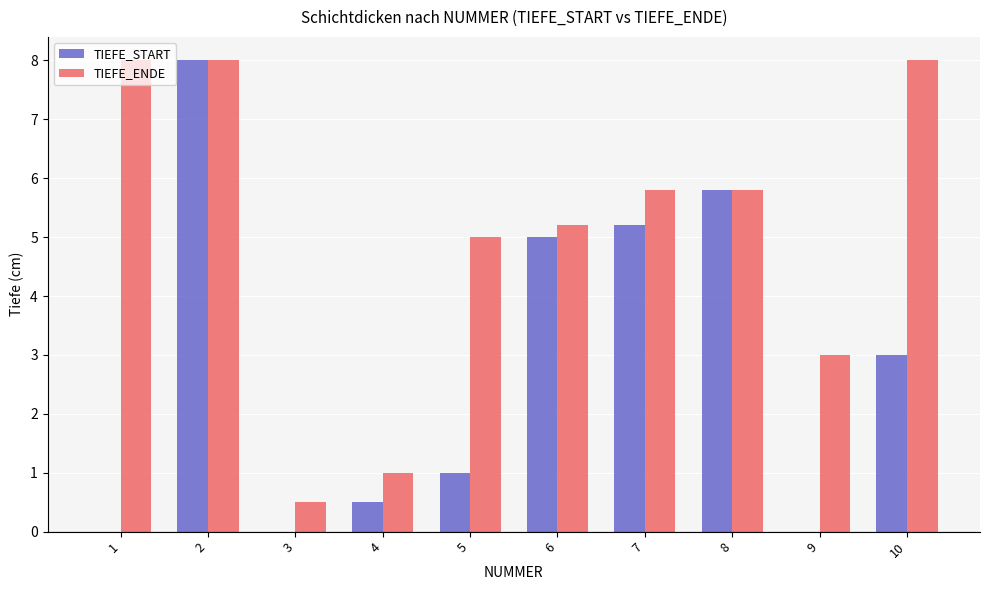

Count the number of data series in this chart.

2